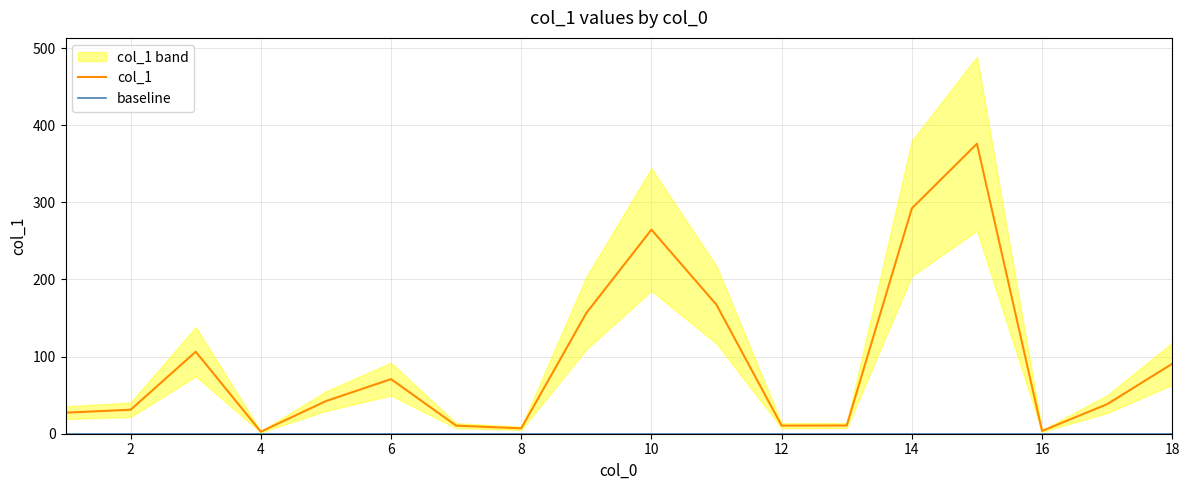

Rank the series by their maximum value, from highest to lowest.

col_1, baseline